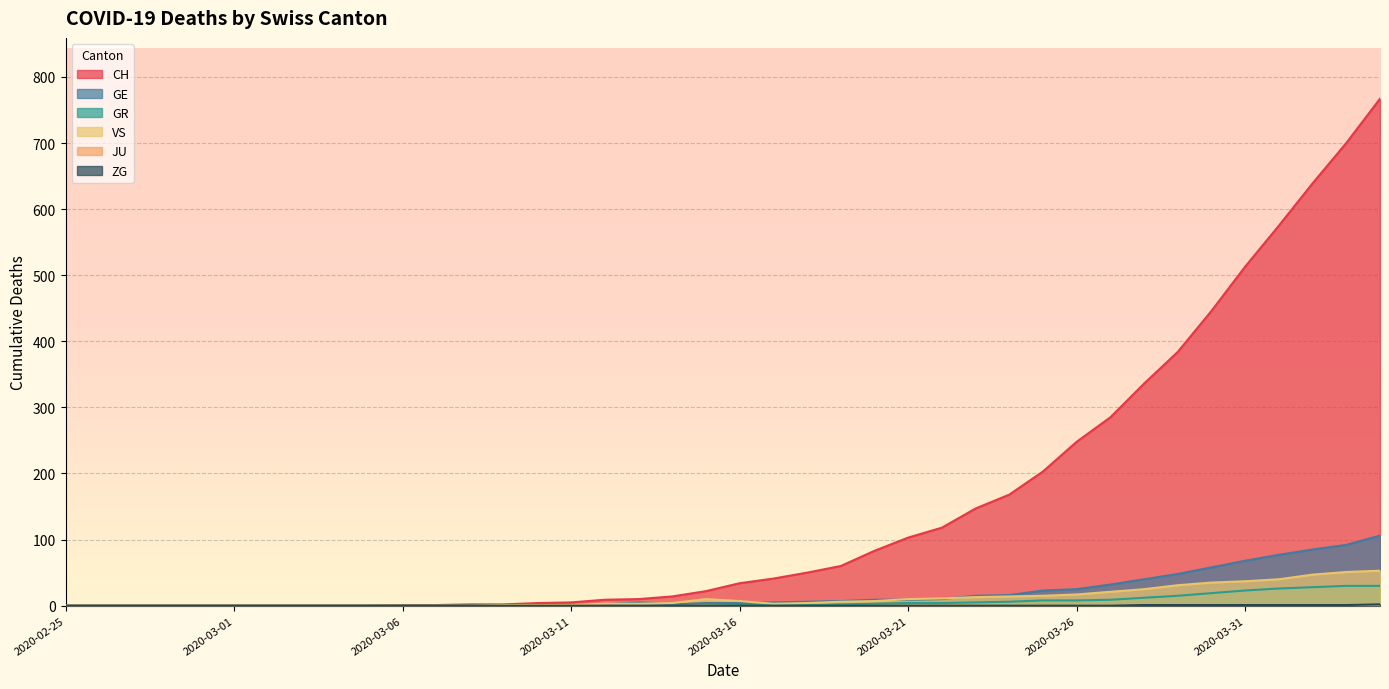

What is the highest value of the GR series?

30